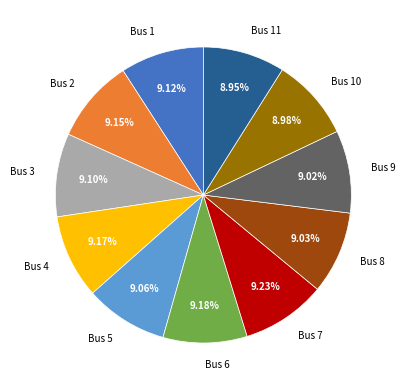

Do Bus 8 and Bus 9 together represent more than half of the pie?

No